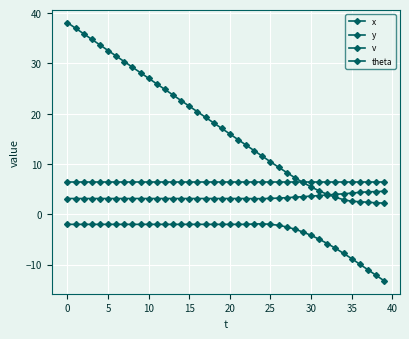

True or false: theta and y intersect in this chart.

False